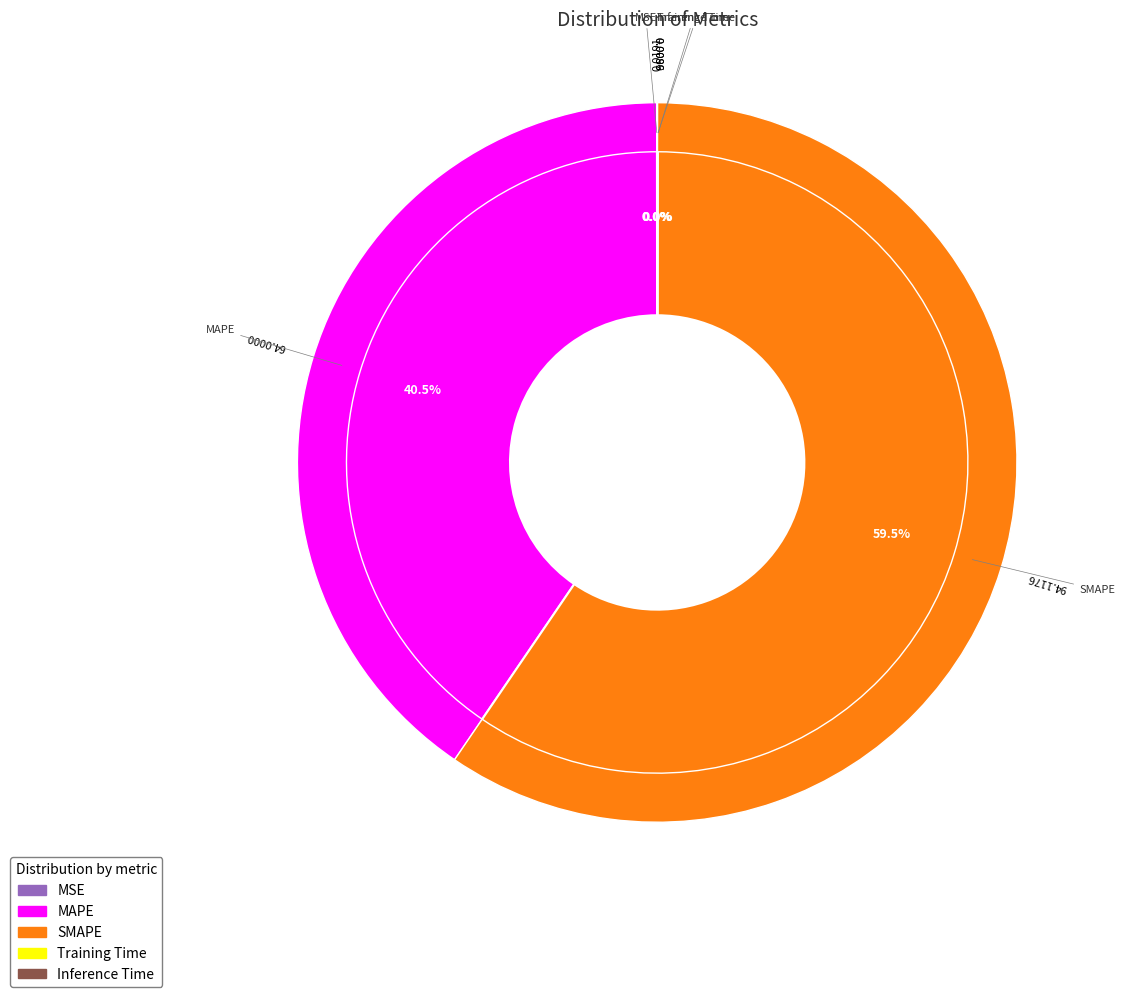

The Inference Time slice represents 14% of the pie. True or false?

False